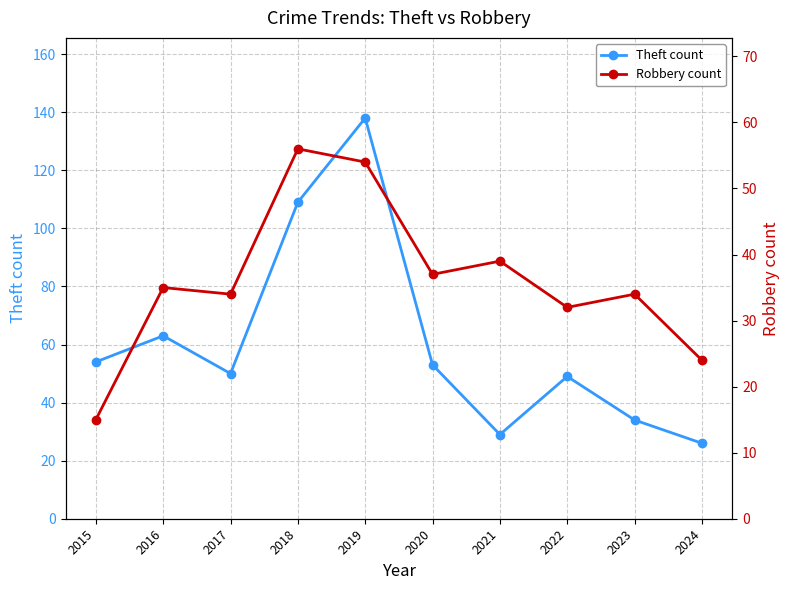

The Theft count series shows 109 at 2018. True or false?

True